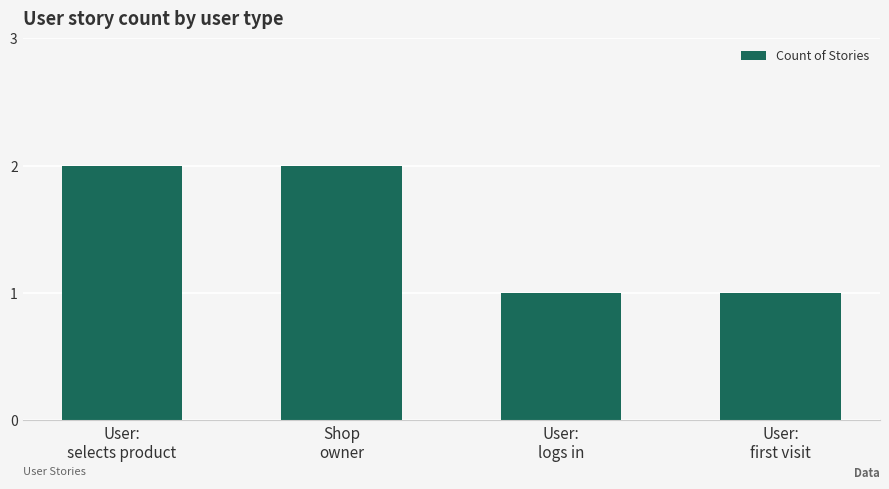

Count the number of categories in the chart.

4